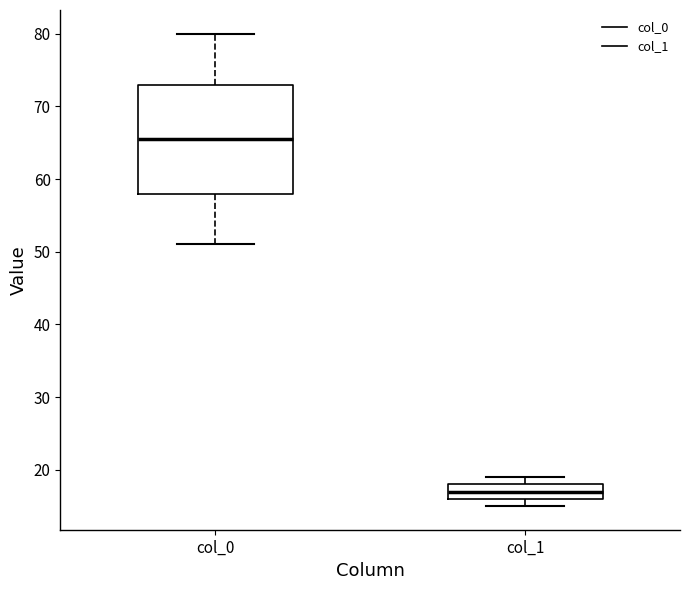

Which box's median line is the lowest?

col_1